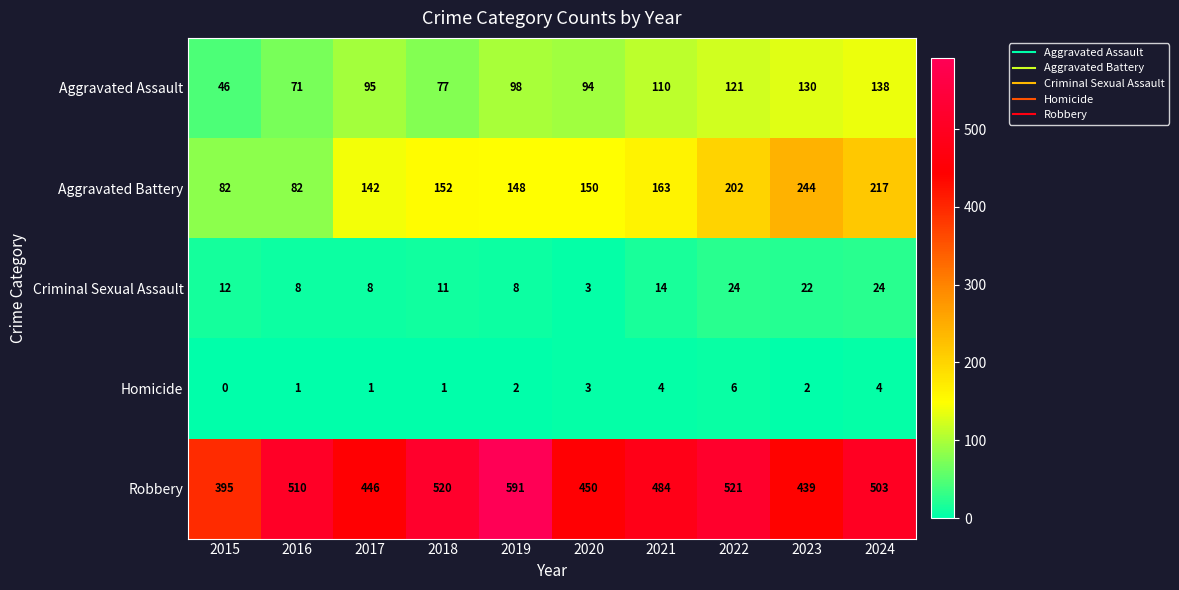

What is the sum of the Robbery values at 2016 and 2015?

905